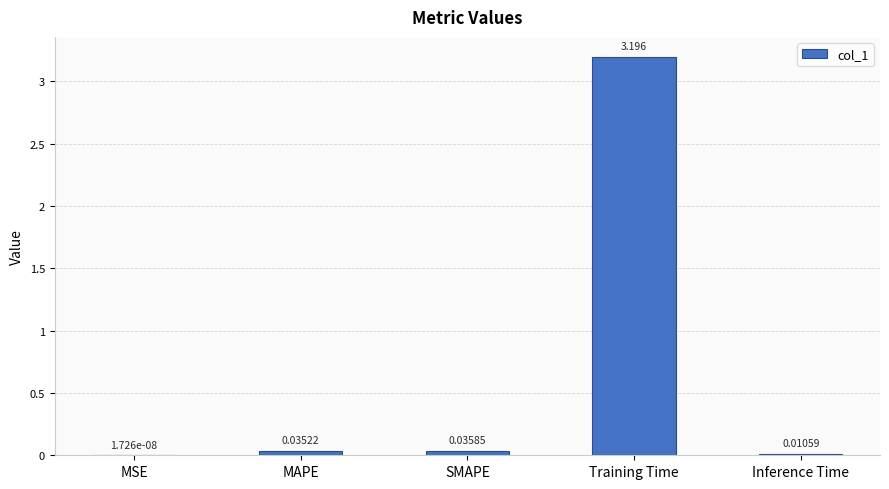

At which label is the value closest to 1?

SMAPE